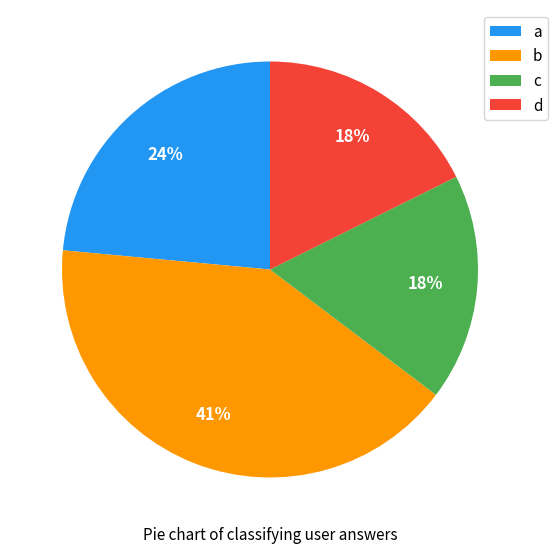

Is there any slice that represents more than half of the pie?

No